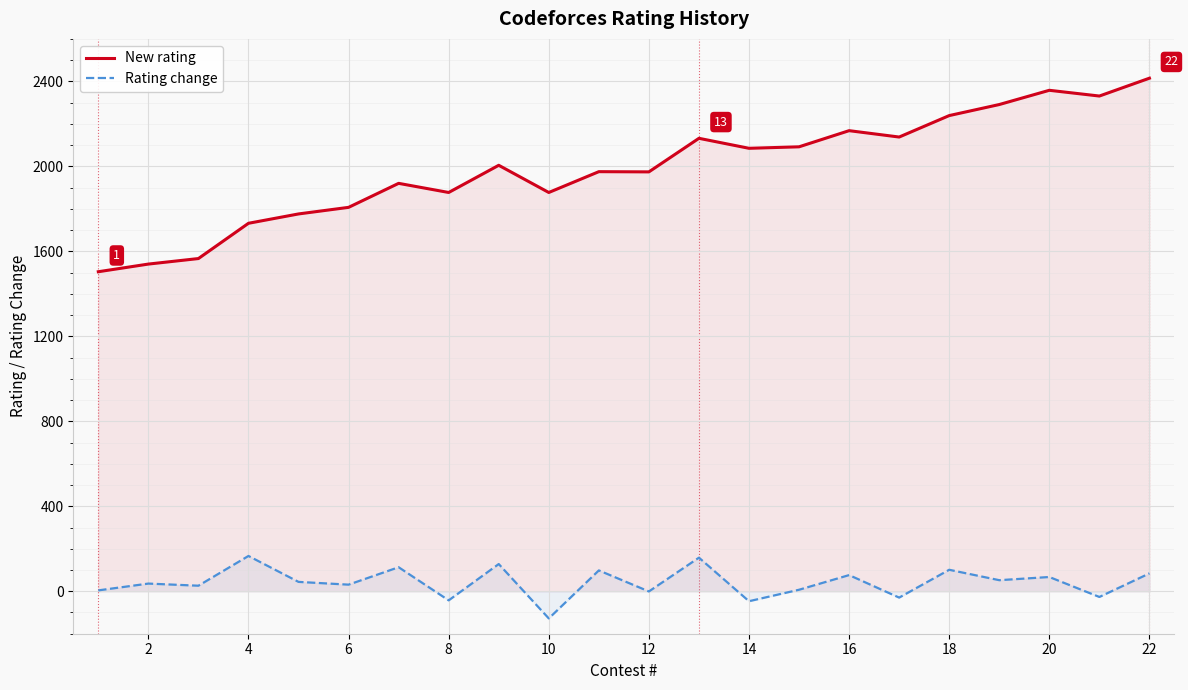

Which series has the widest spread of values?

New rating